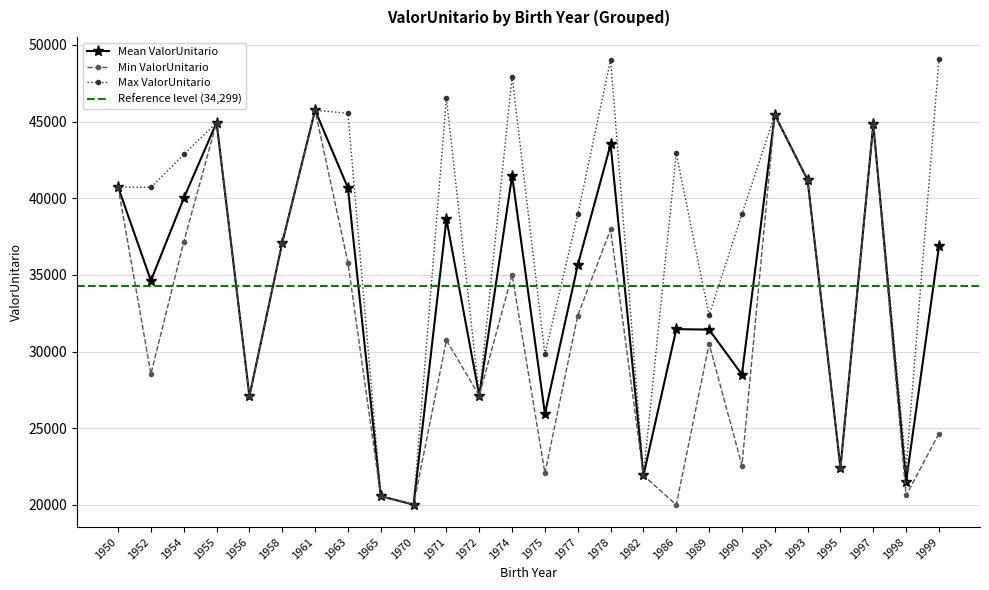

Where is the first local maximum for Mean ValorUnitario?

1955